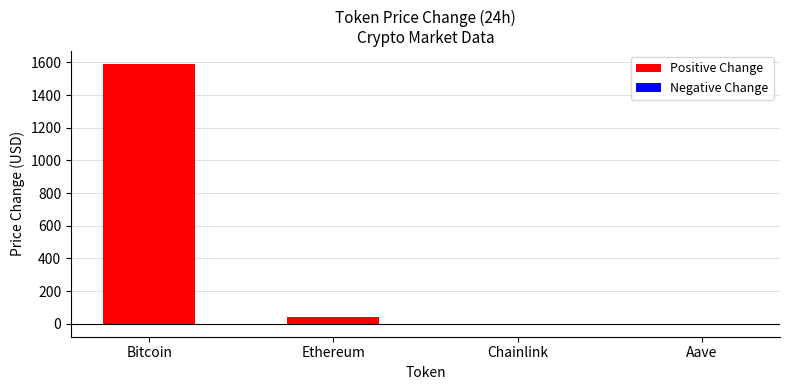

Between Ethereum and Bitcoin, which is larger?

Bitcoin